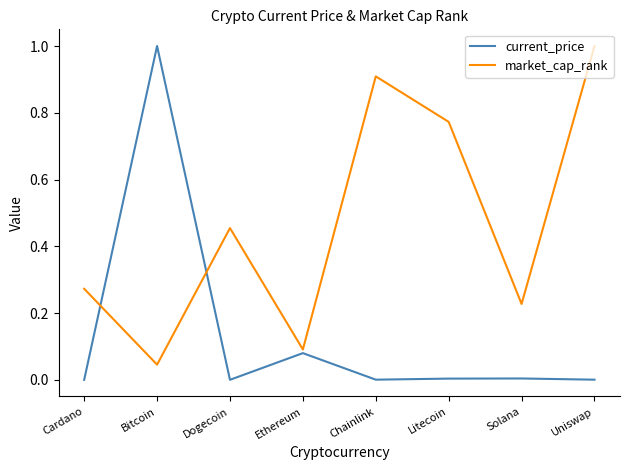

Which series has the largest total across all categories?

market_cap_rank